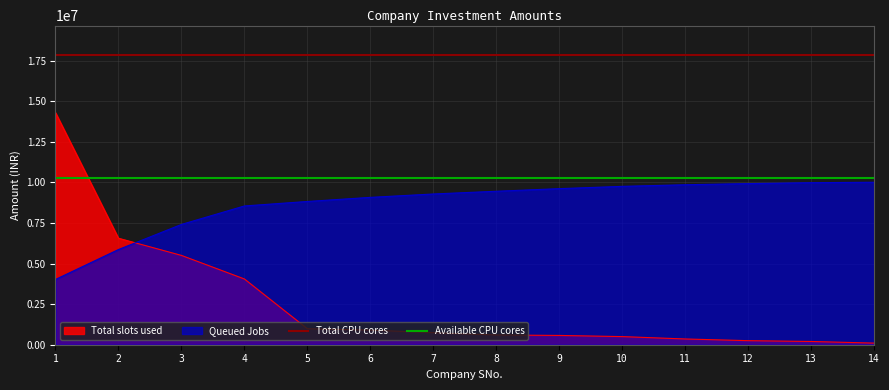

After their last crossing, which series has the higher values: Queued Jobs or Total slots used?

Queued Jobs